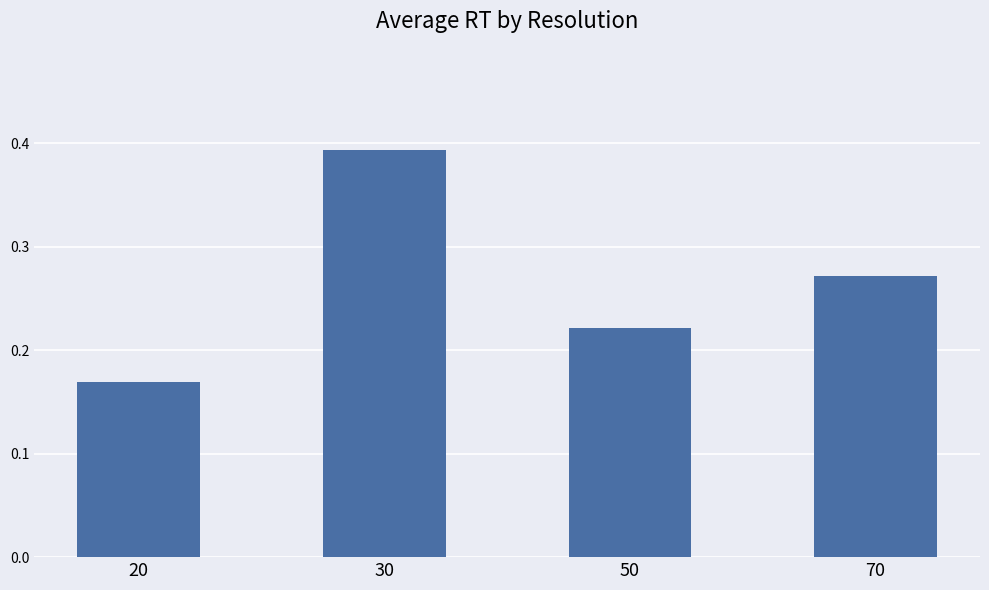

True or false: the data shows 0.3 at 50.

False